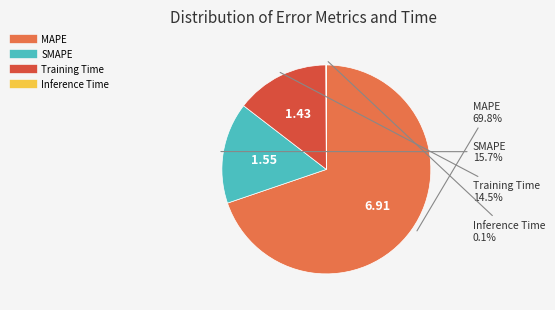

Which slice is the largest?

MAPE